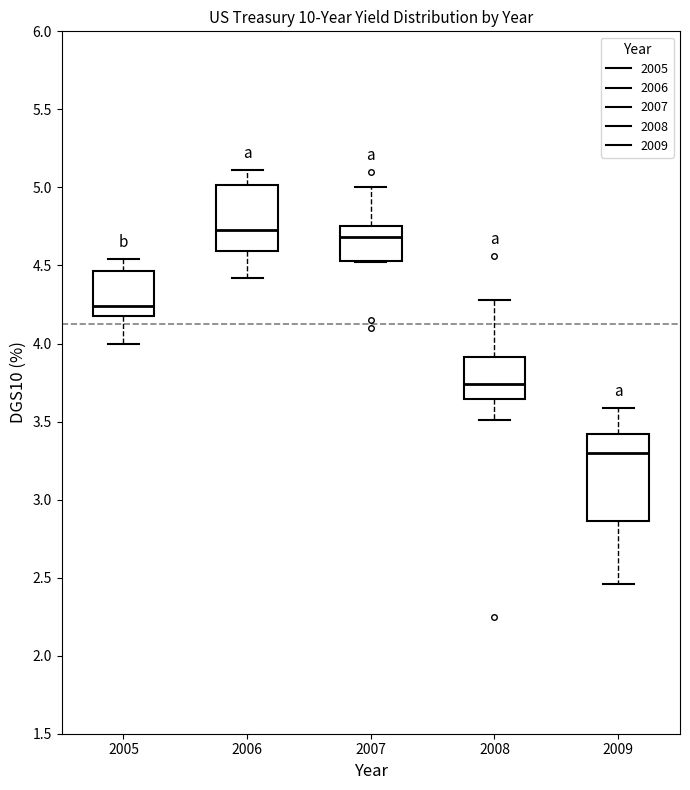

Where is the lower edge of the box at x = 2008 on the y-axis? The values are not printed on the chart, so give them approximately, as read against the axis.

3.65